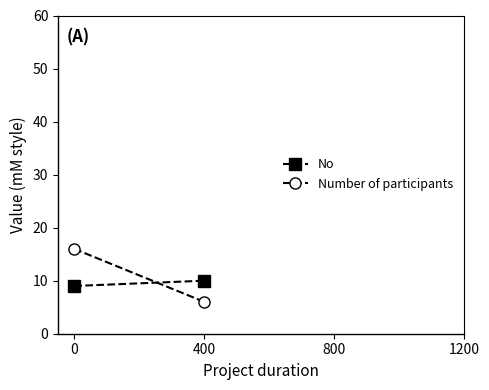

Read the No value at 0.

9